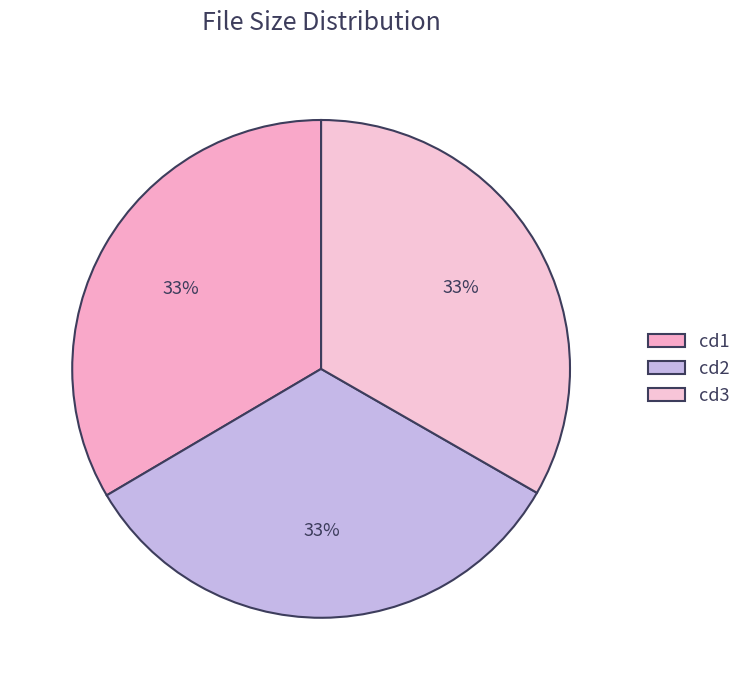

How many segments does this pie chart have?

3